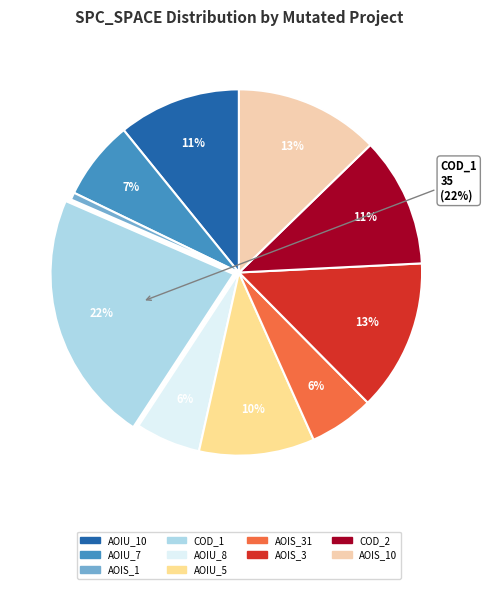

To the nearest percent, what is the average slice percentage?

10%